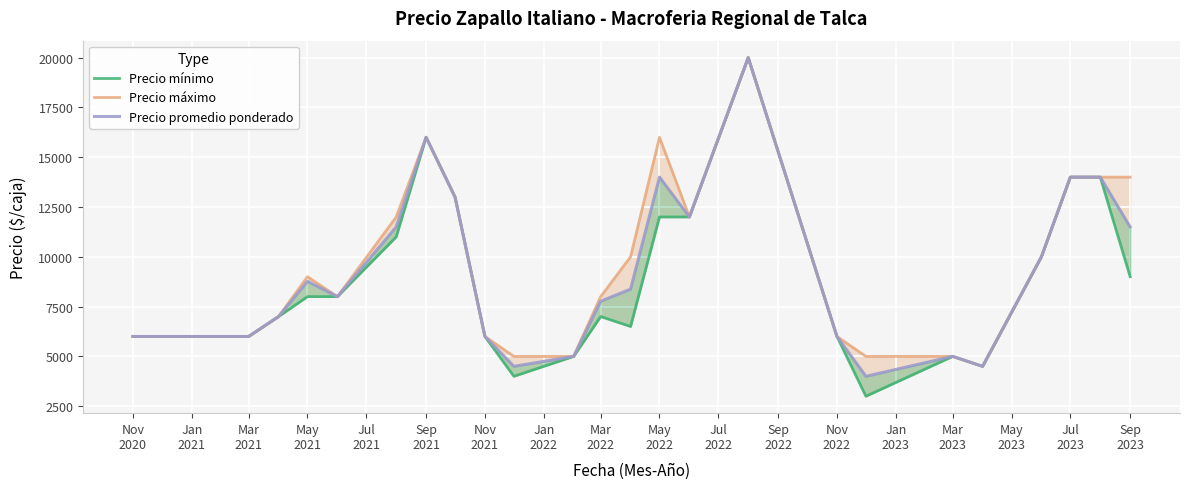

What is the total value across all series at Nov
2020?

18000